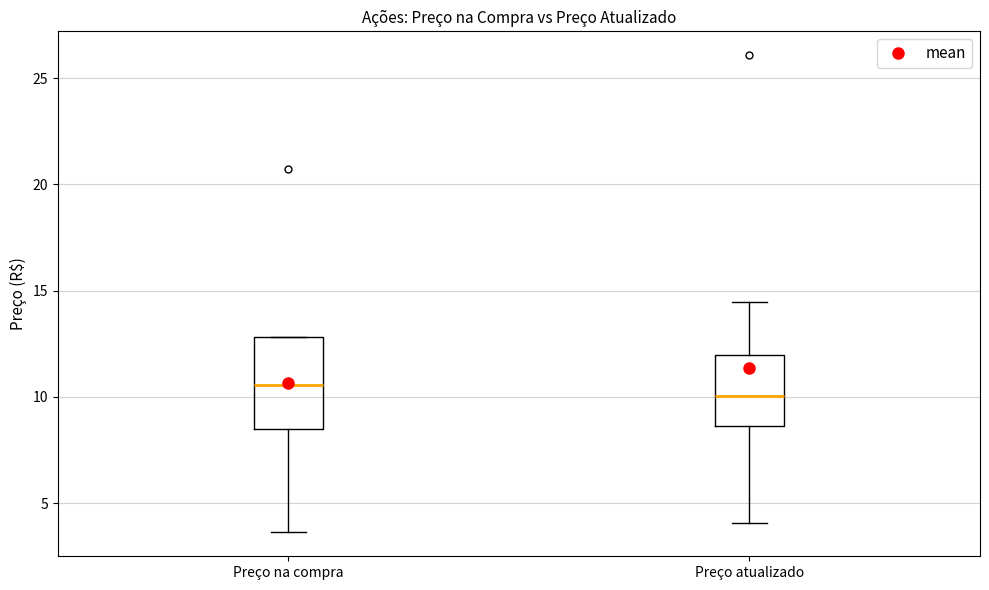

Reading left to right, transcribe this box plot: for each box, give where its median line is, the range the box spans, and where its two whiskers end, as read against the y-axis. The values are not printed on the chart, so give them approximately, as read against the axis.

Preço na compra: median 10.5, box 8.5 to 13.0, whiskers 3.5 to 13.0
Preço atualizado: median 10.0, box 8.5 to 12.0, whiskers 4.0 to 14.5